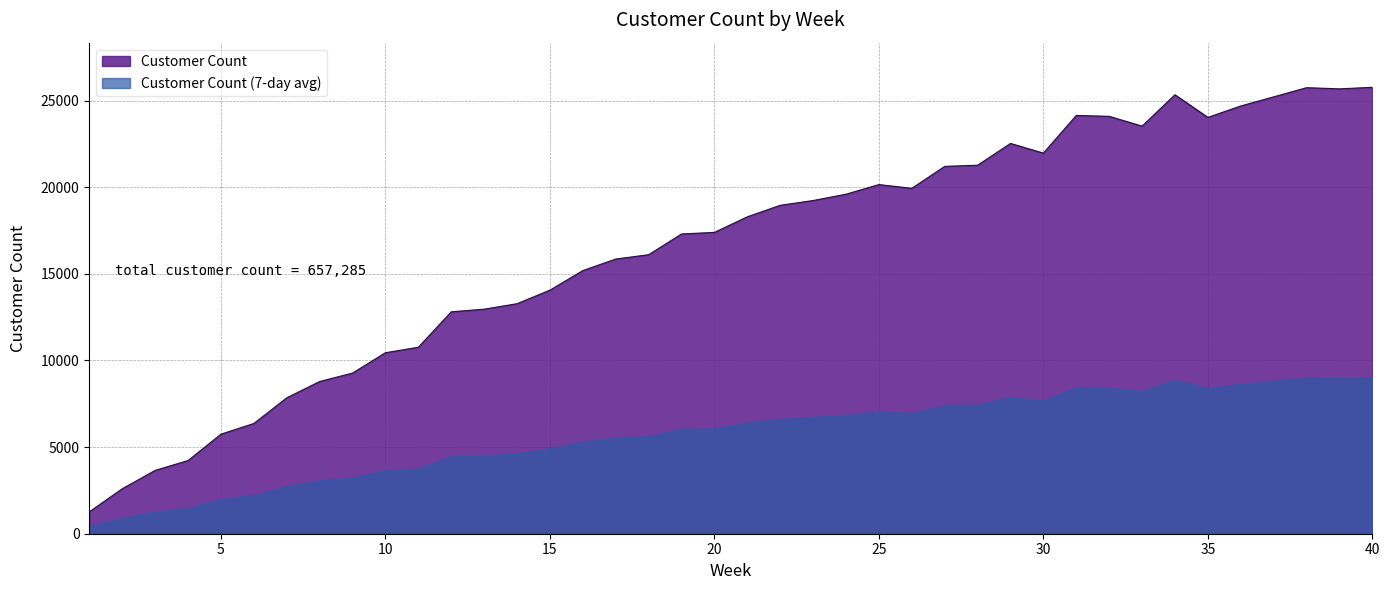

At which category does the data reach its first local peak?

25